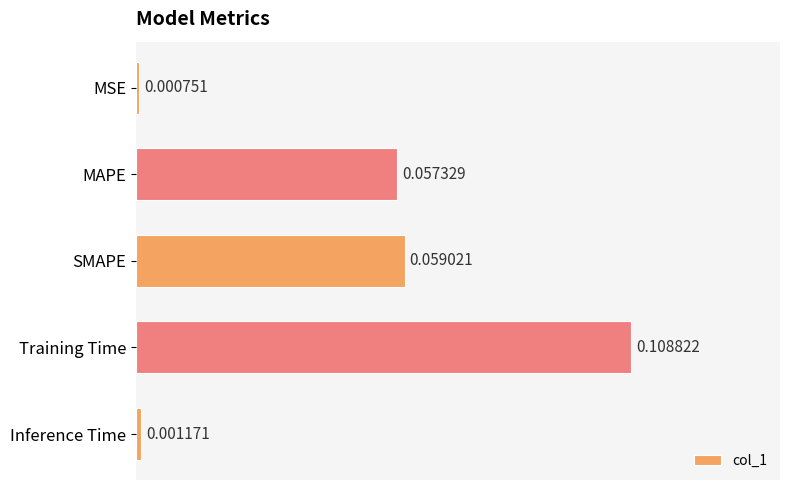

What is the change in value from MSE to MAPE?

+0.1